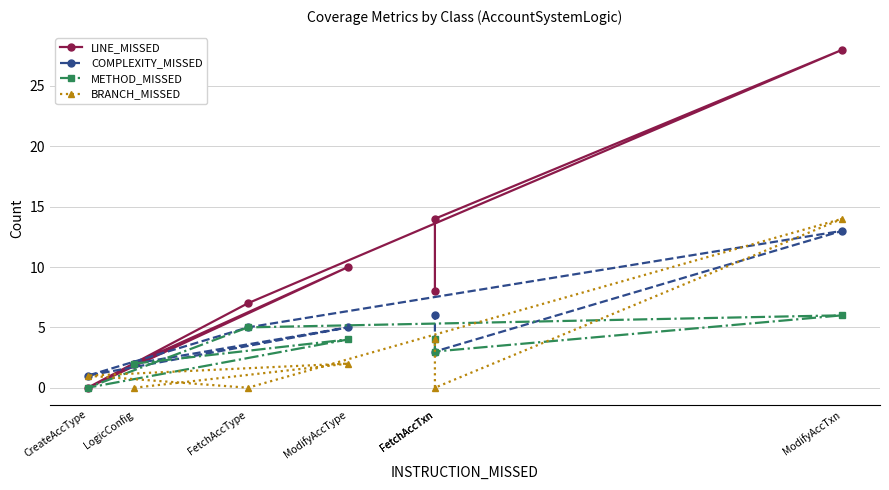

What is the total value across all series at ModifyAccTxn?

61